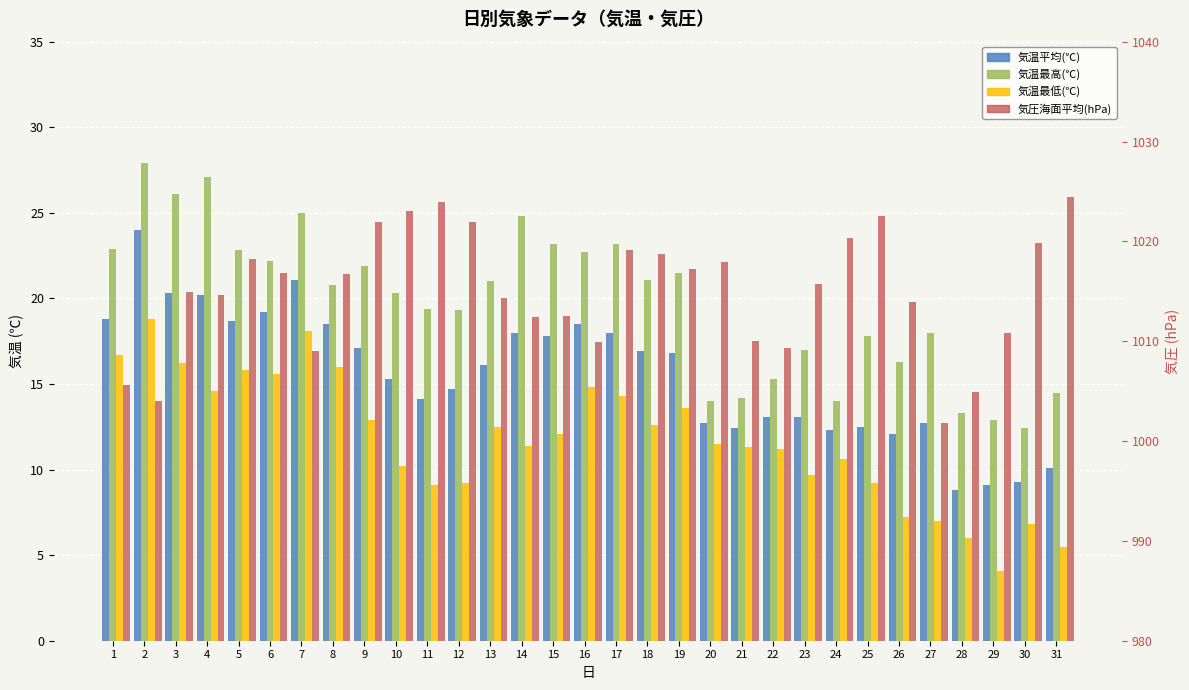

Does the chart contain stacked bars?

No